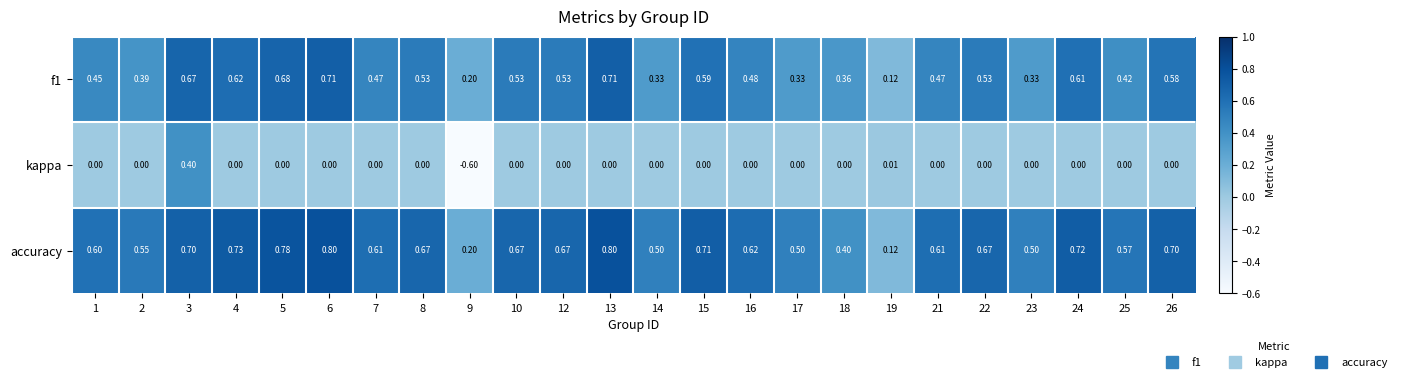

Is the value of accuracy at 14 greater than the value of f1 at 24?

No